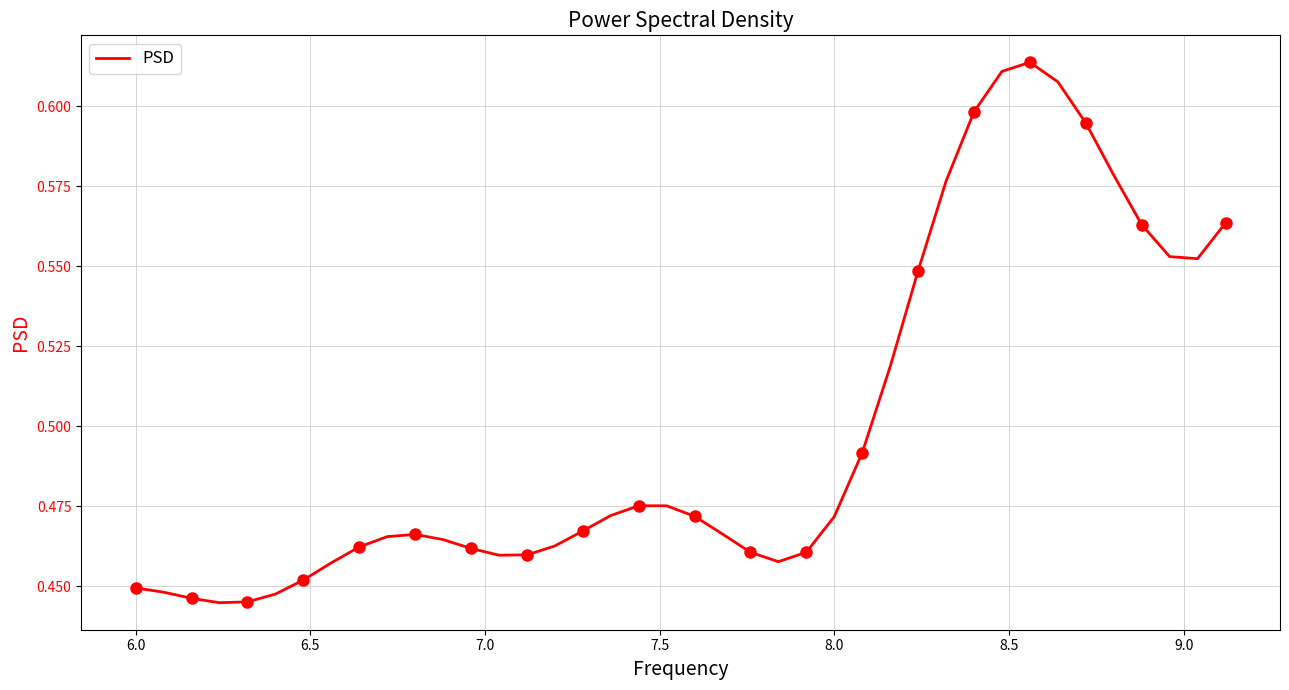

The value of PSD at 8.0 is 0.2. True or false?

False